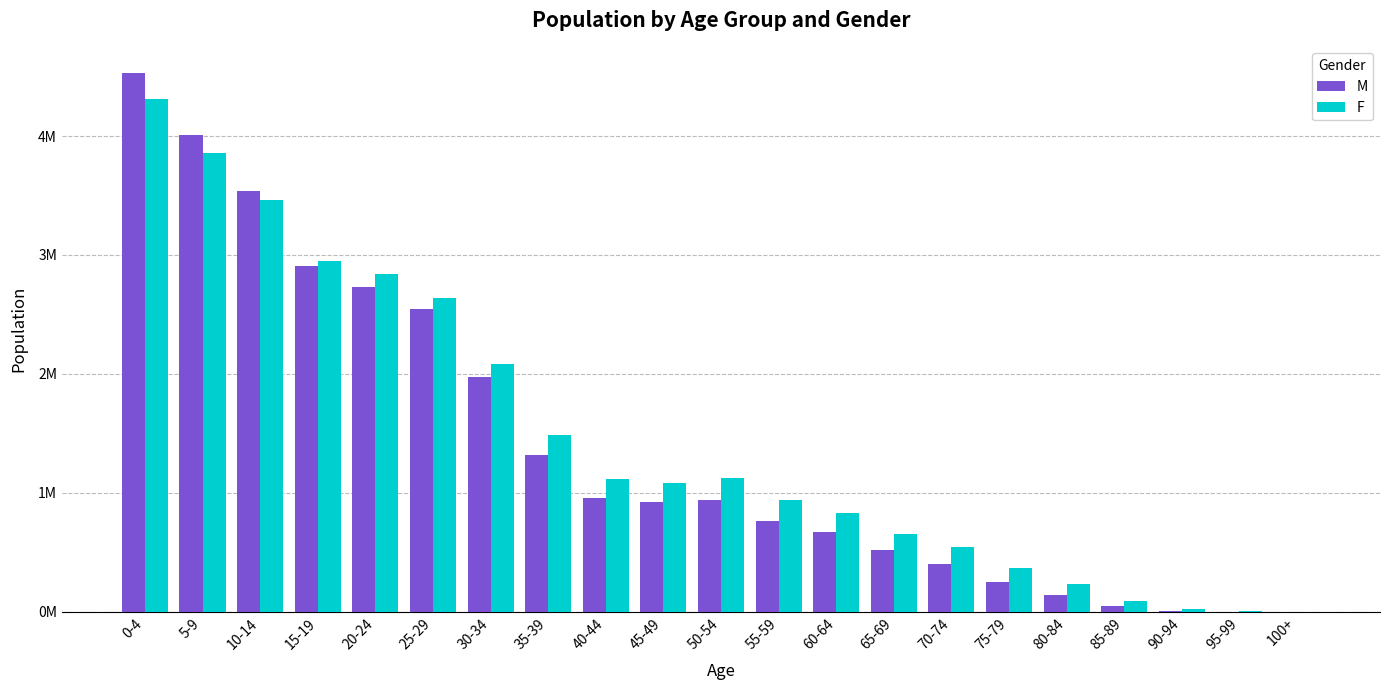

What are all the series names shown in the legend?

M, F